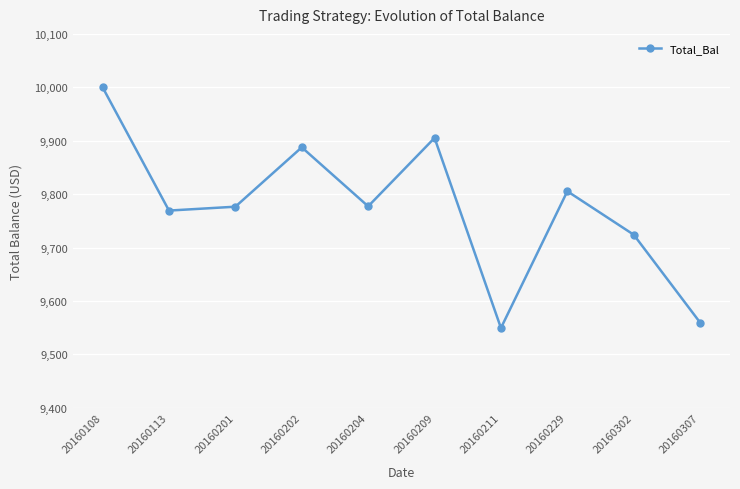

Approximately how many times larger is the value at 20160229 compared to 20160201?

1.0